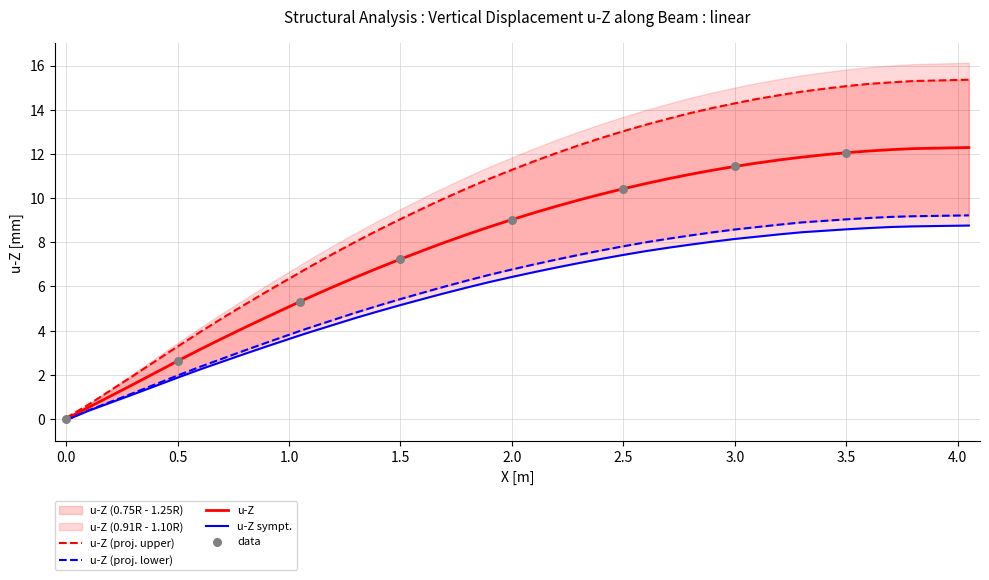

Which series has the largest total across all categories?

u-Z upper (1.25R)